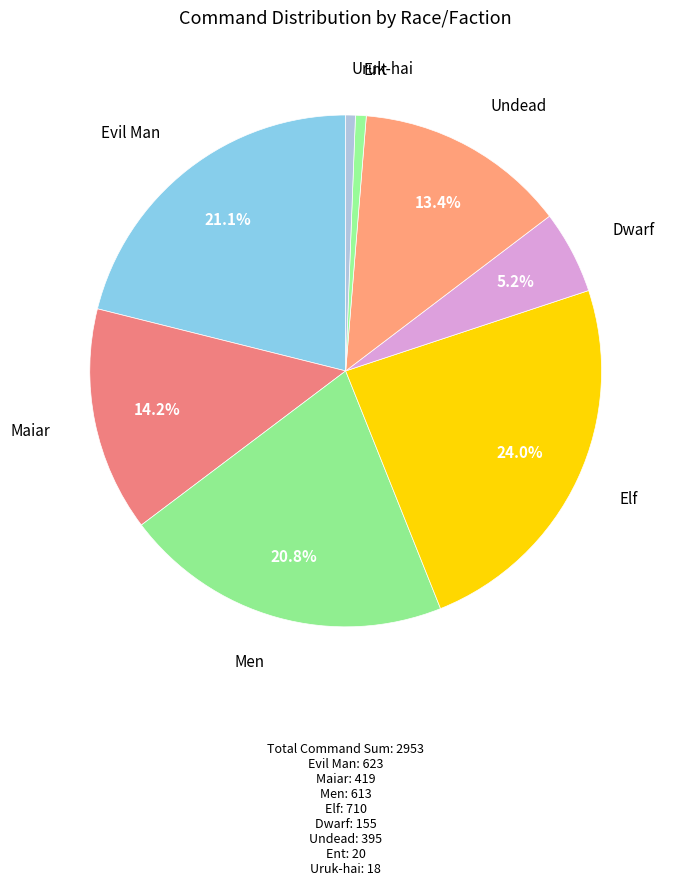

Which slice is the largest?

Elf